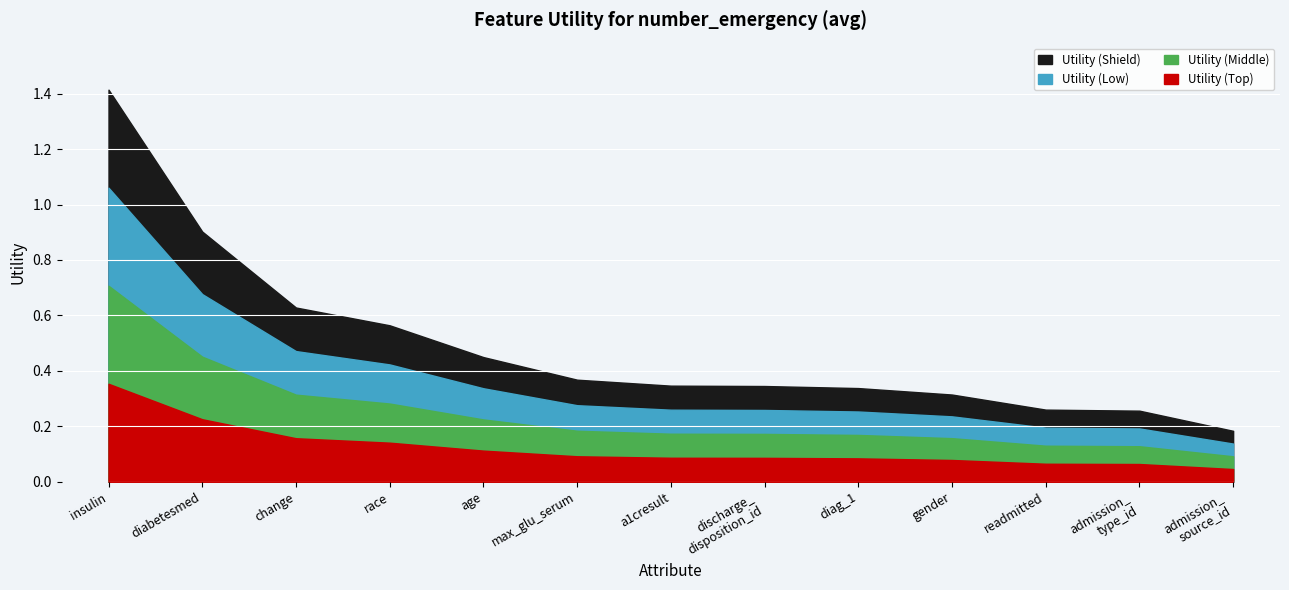

Is it true that the value at discharge_
disposition_id is 0.3?

True